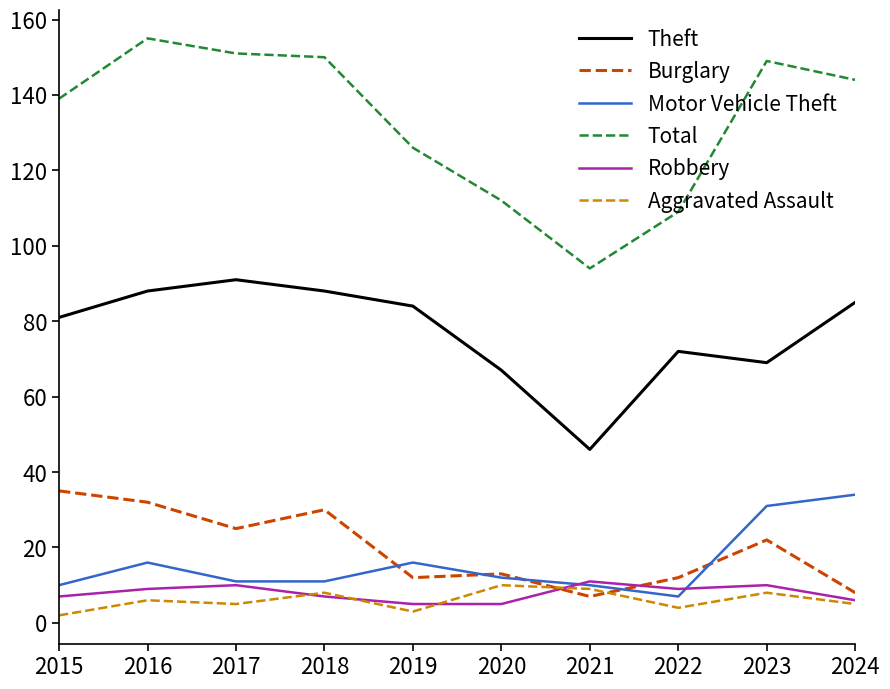

Between 2015 and 2023, which series saw the biggest shift?

Motor Vehicle Theft